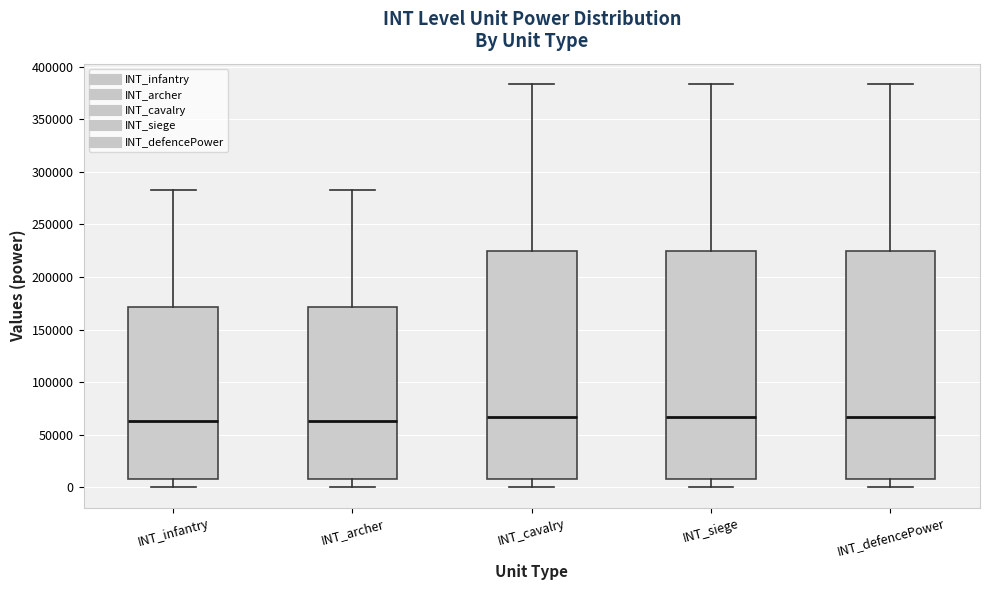

Reading left to right, read every box against the y-axis: the position of its median line, the range the box covers, and the ends of its whiskers. The values are not printed on the chart, so give them approximately, as read against the axis.

INT_infantry: median 65000, box 10000 to 170000, whiskers 0 to 280000
INT_archer: median 65000, box 10000 to 170000, whiskers 0 to 280000
INT_cavalry: median 65000, box 10000 to 225000, whiskers 0 to 385000
INT_siege: median 65000, box 10000 to 225000, whiskers 0 to 385000
INT_defencePower: median 65000, box 10000 to 225000, whiskers 0 to 385000